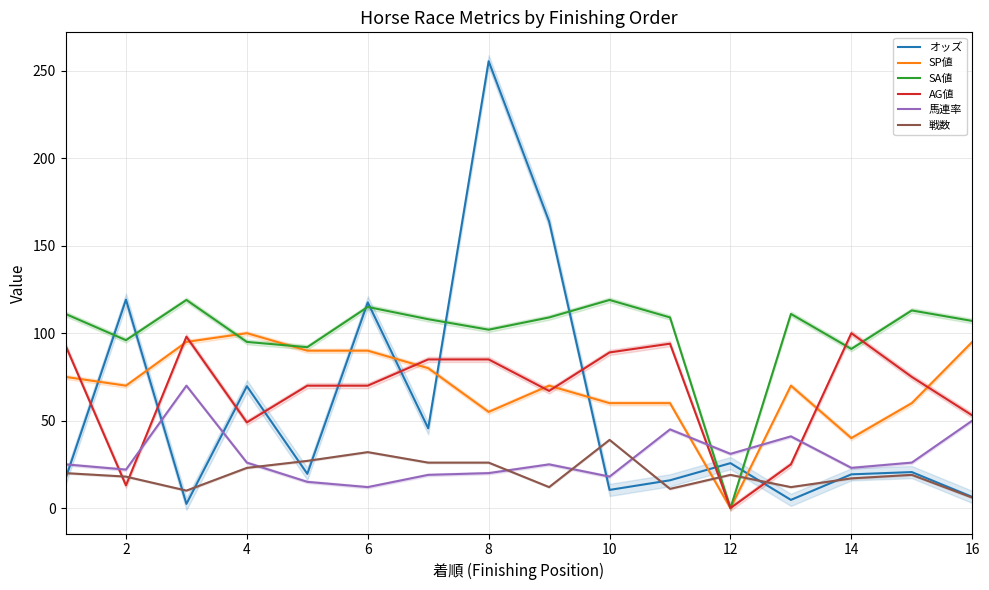

Reading left to right, extract all data points from this chart.

オッズ: 16.8	119.2	2.4	69.7	19.6	117.6	45.6	255.5	163.9	10.4	15.9	25.7	4.7	19.3	20.6	6.4
SP値: 75.0	70.0	95.0	100.0	90.0	90.0	80.0	55.0	70.0	60.0	60.0	0.0	70.0	40.0	60.0	95.0
SA値: 111.0	96.0	119.0	95.0	92.0	115.0	108.0	102.0	109.0	119.0	109.0	0.0	111.0	91.0	113.0	107.0
AG値: 93.0	13.0	98.0	49.0	70.0	70.0	85.0	85.0	67.0	89.0	94.0	0.0	25.0	100.0	75.0	53.0
馬連率: 25.0	22.0	70.0	26.0	15.0	12.0	19.0	20.0	25.0	18.0	45.0	31.0	41.0	23.0	26.0	50.0
戦数: 20.0	18.0	10.0	23.0	27.0	32.0	26.0	26.0	12.0	39.0	11.0	19.0	12.0	17.0	19.0	6.0